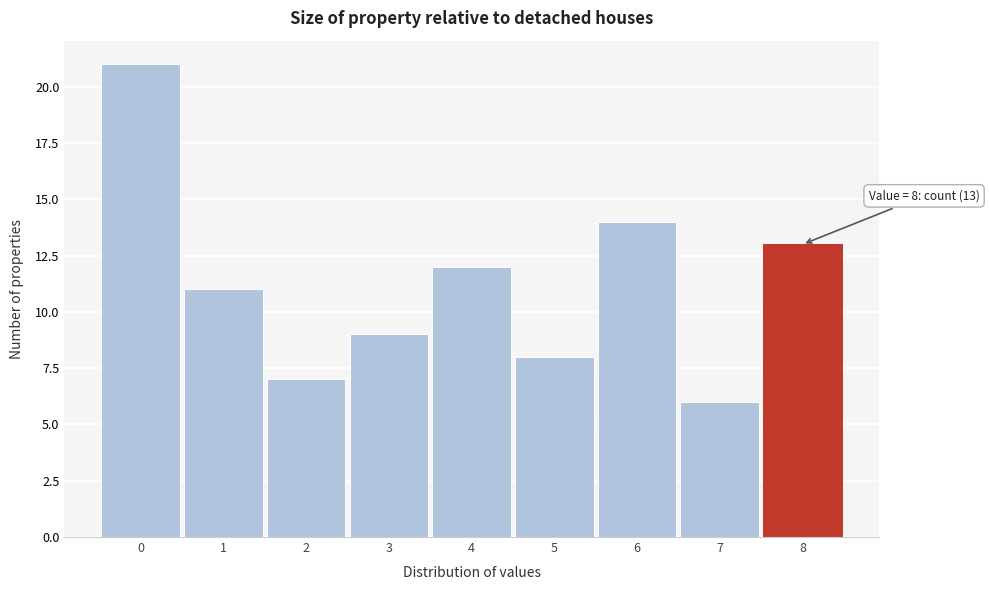

Which range on the x-axis has the tallest bar?

-0.5 to 0.5